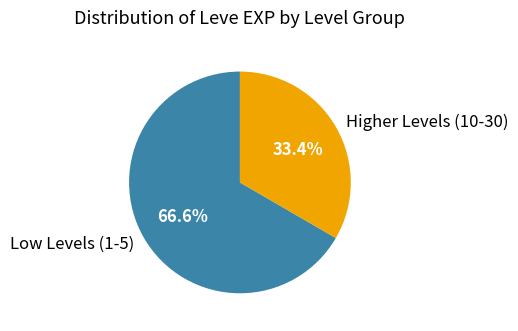

To the nearest percent, what is the difference between the largest and smallest slice percentages?

33%